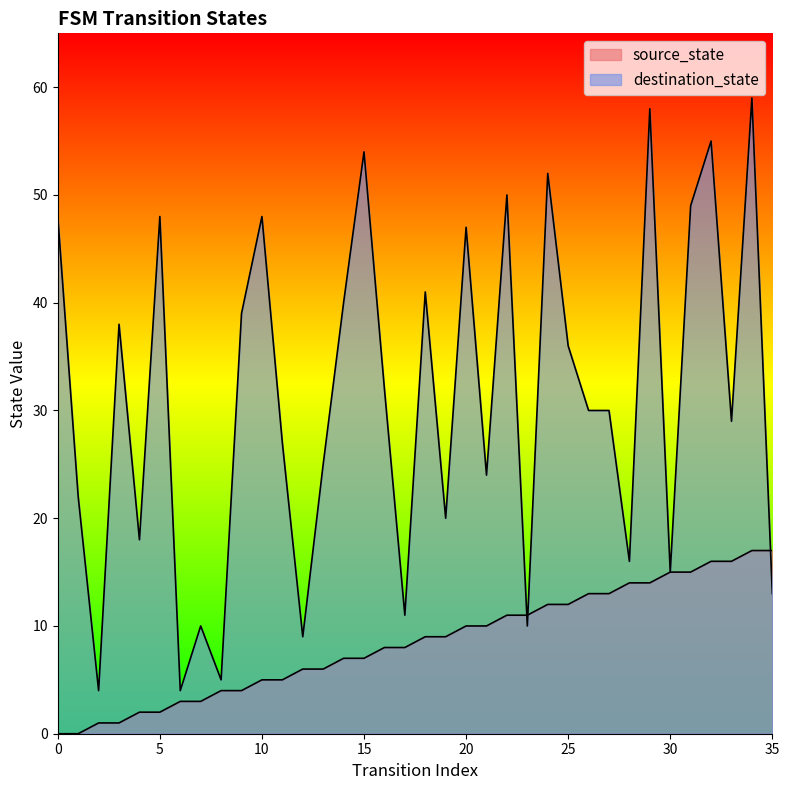

Reading right to left, what are all the values shown in this chart?

source_state: 35=17	34=17	33=16	32=16	31=15	30=15	29=14	28=14	27=13	26=13	25=12	24=12	23=11	22=11	21=10	20=10	19=9	18=9	17=8	16=8	15=7	14=7	13=6	12=6	11=5	10=5	9=4	8=4	7=3	6=3	5=2	4=2	3=1	2=1	1=0	0=0
destination_state: 35=13	34=59	33=29	32=55	31=49	30=15	29=58	28=16	27=30	26=30	25=36	24=52	23=10	22=50	21=24	20=47	19=20	18=41	17=11	16=32	15=54	14=40	13=25	12=9	11=27	10=48	9=39	8=5	7=10	6=4	5=48	4=18	3=38	2=4	1=22	0=48